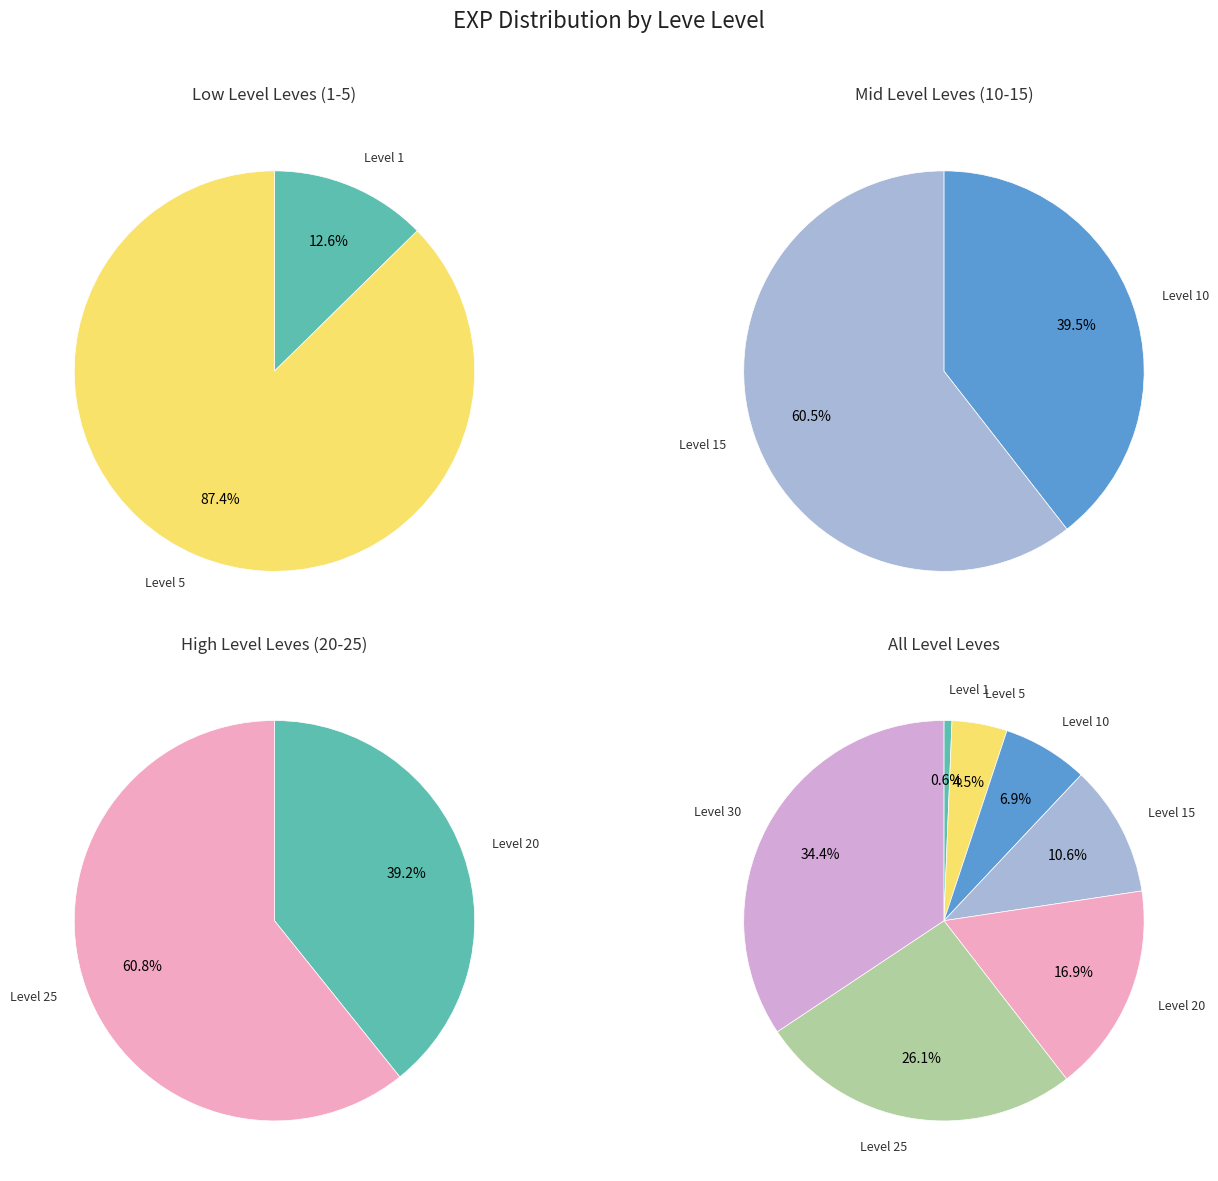

Does 5 account for over 50% of the chart?

No